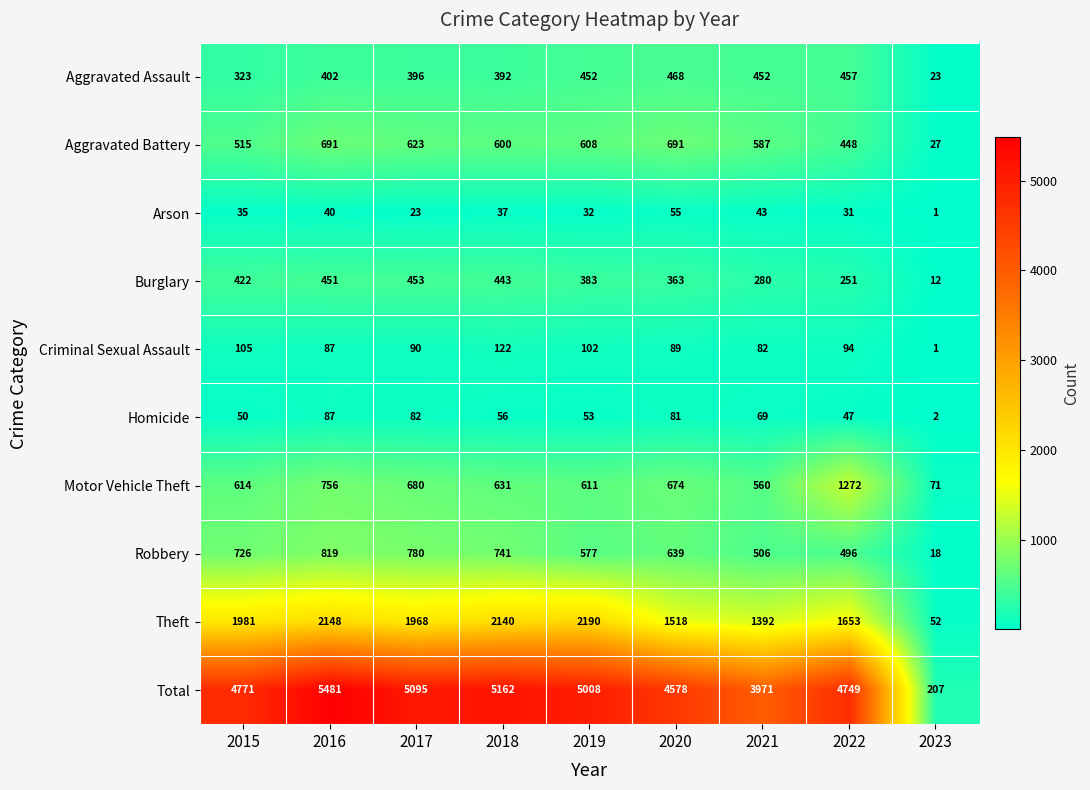

What is the difference between the Aggravated Battery values at 2016 and 2019?

83